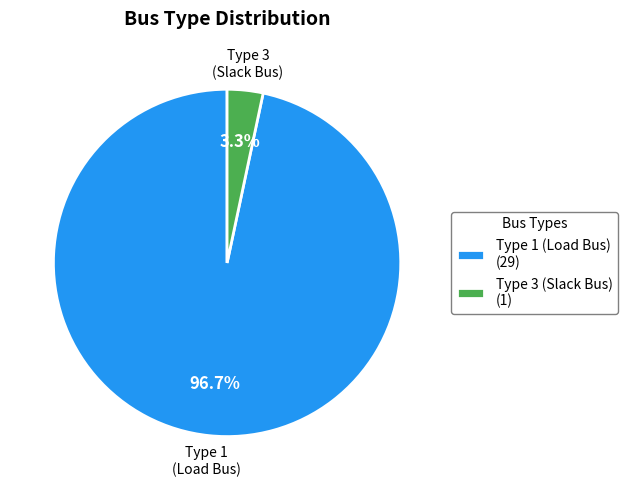

Rank the categories by value from highest to lowest.

Type 1 (Load Bus), Type 3 (Slack Bus)